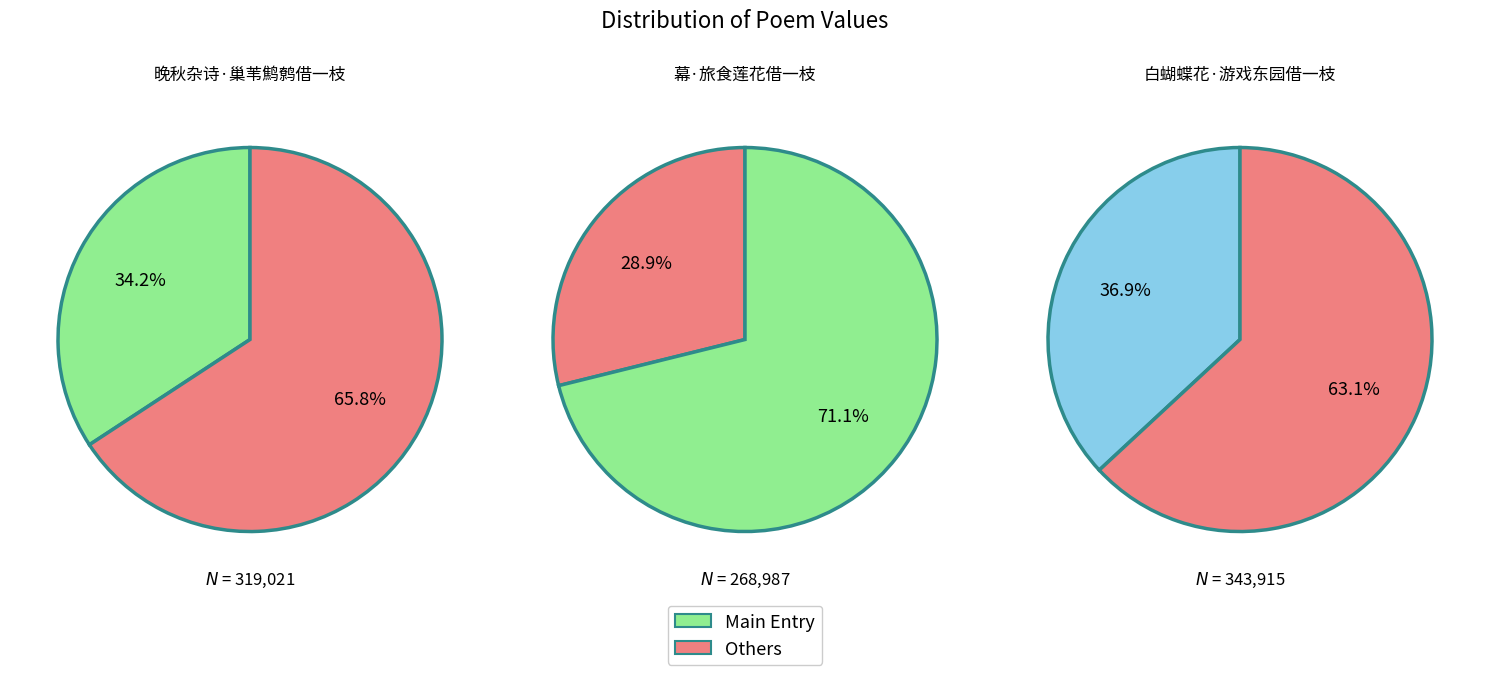

What is the ratio of the value at 晚秋杂诗·巢苇鹪鹩借一枝 to the value at 幕·旅食莲花借一枝?

1.2